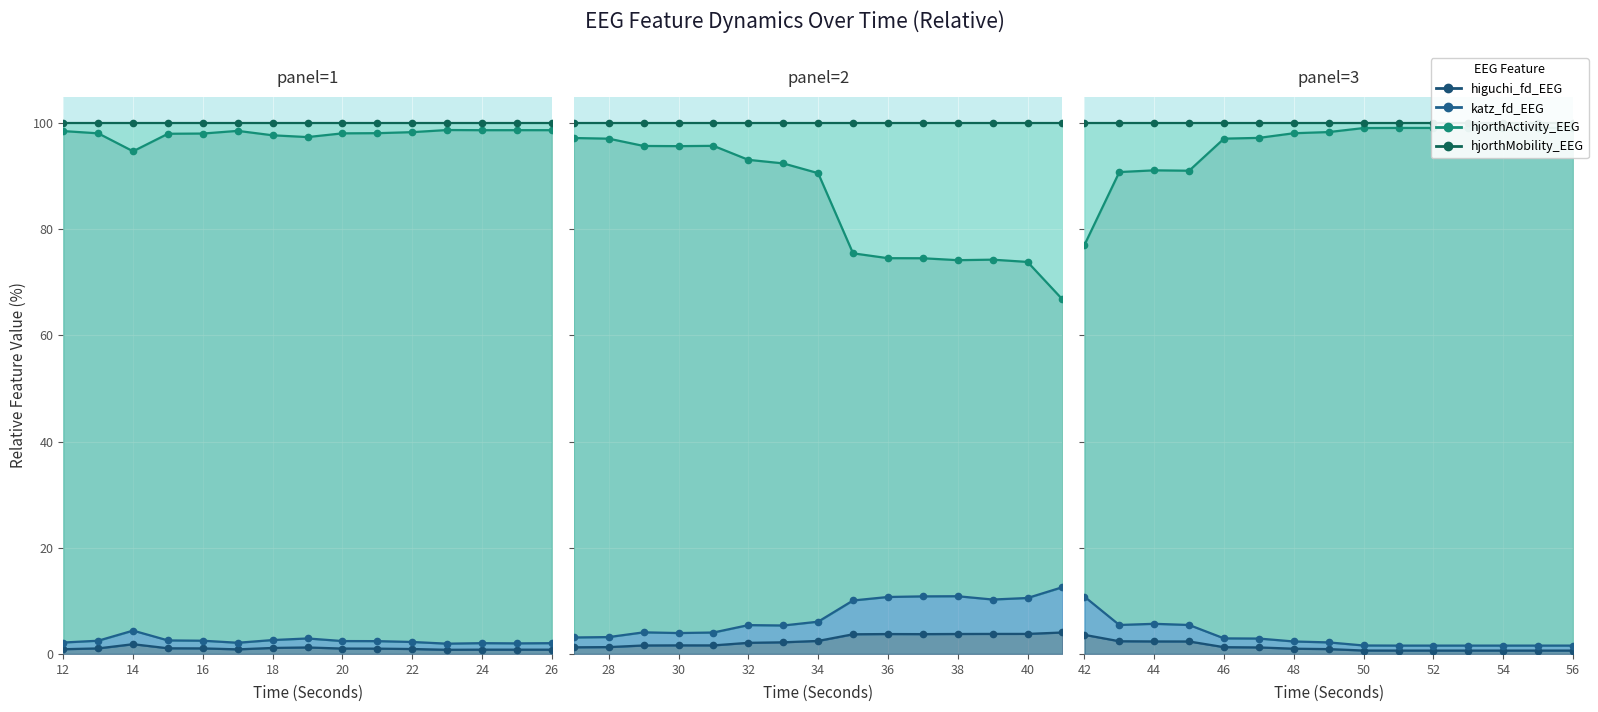

Which series has the largest range (max minus min)?

hjorthActivity_EEG